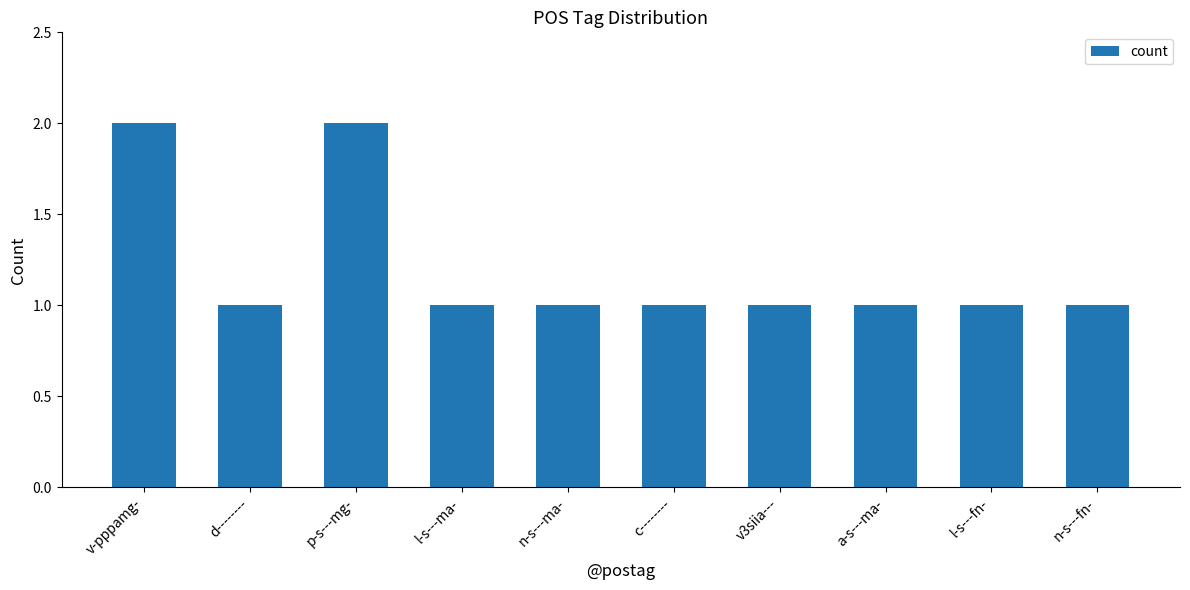

What is the minimum value shown in the chart?

1